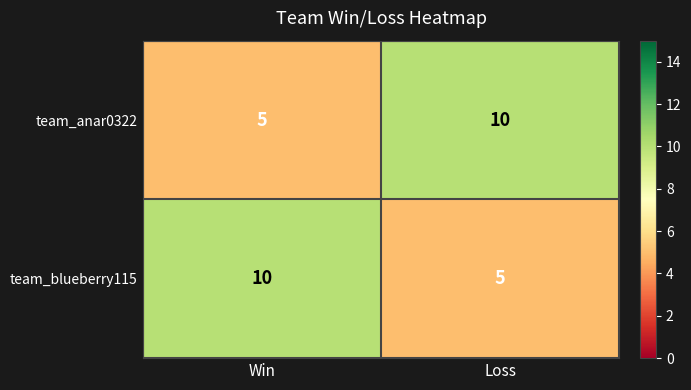

Reading left to right, transcribe all the data shown in this chart.

team_anar0322: 5	10
team_blueberry115: 10	5